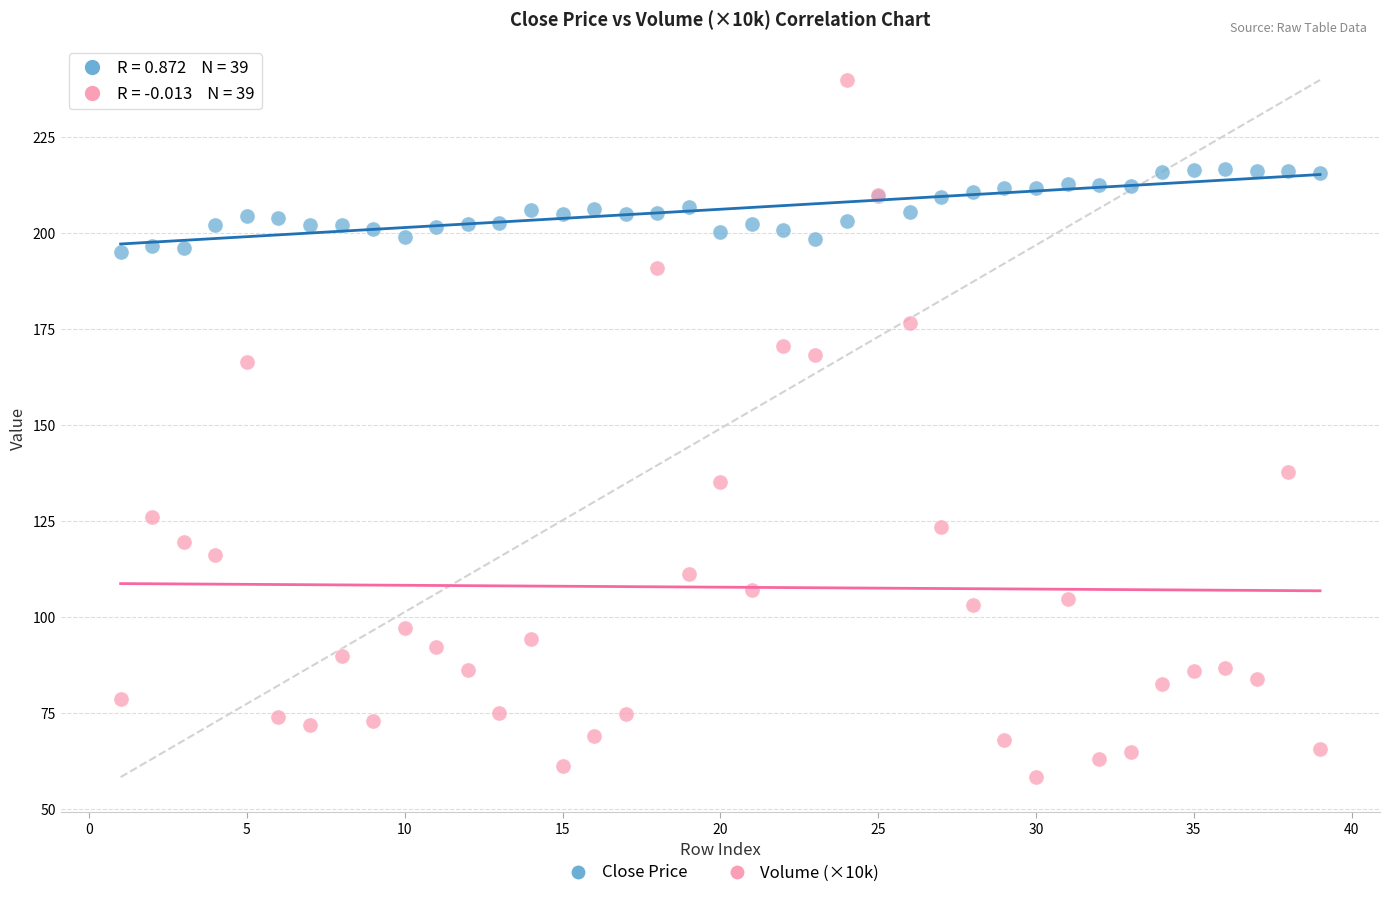

Across all series, what Y value is closest to 149?

137.9